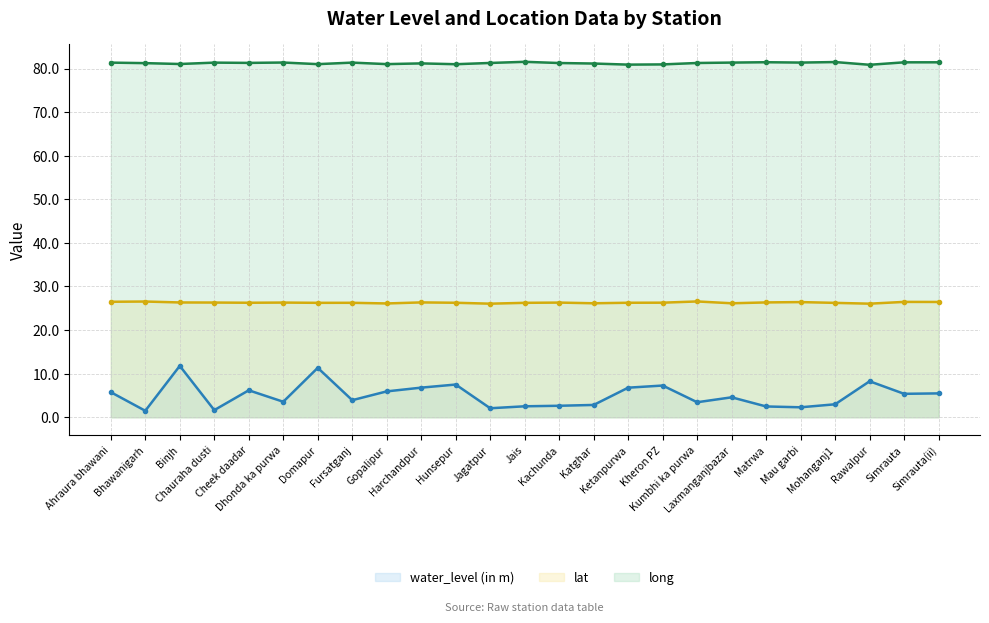

How many distinct data groups are displayed?

3